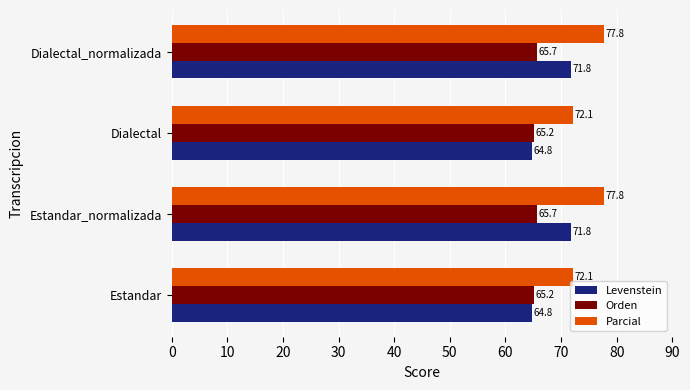

Which series has the largest total across all categories?

Parcial